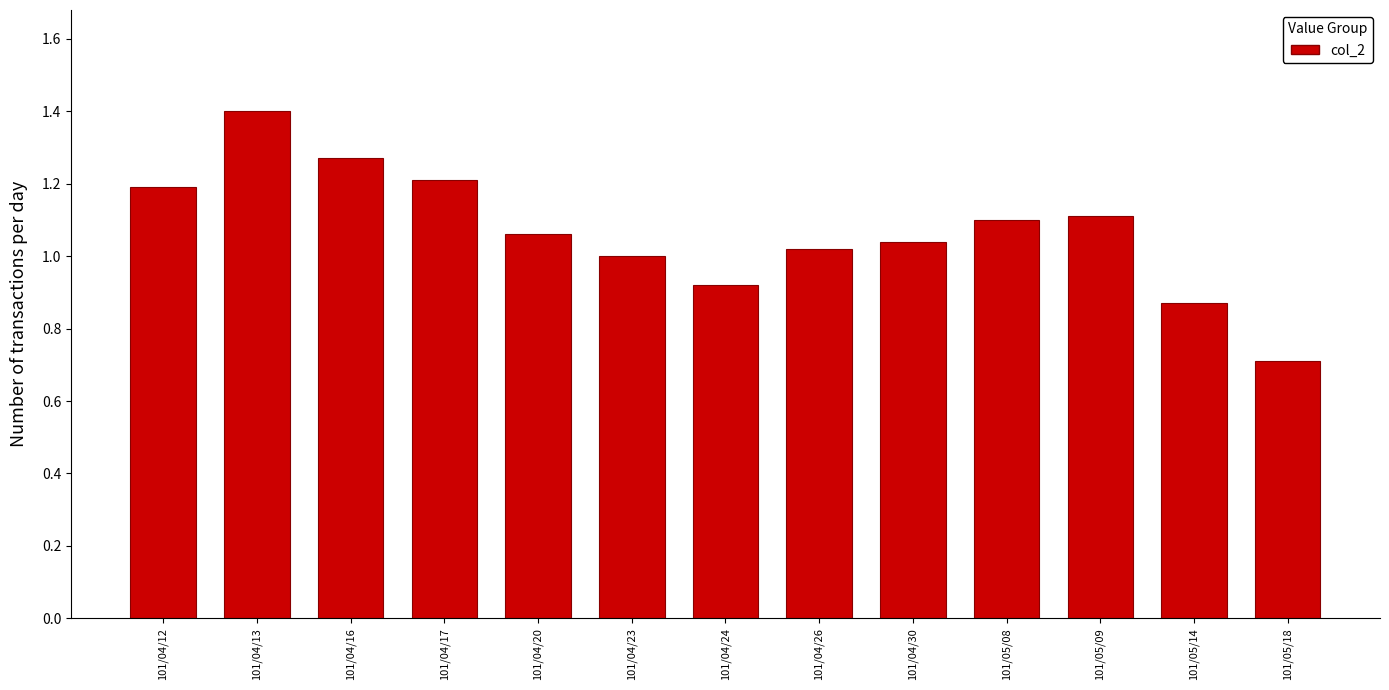

What is the approximate value at 101/04/17?

1.2